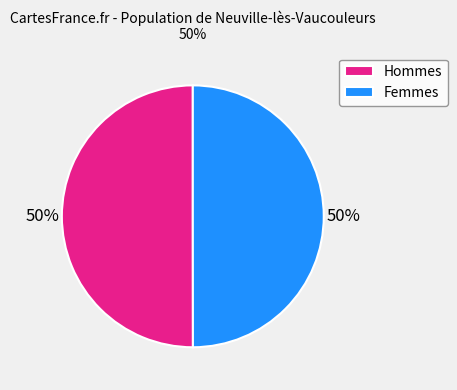

How many segments does this pie chart have?

2